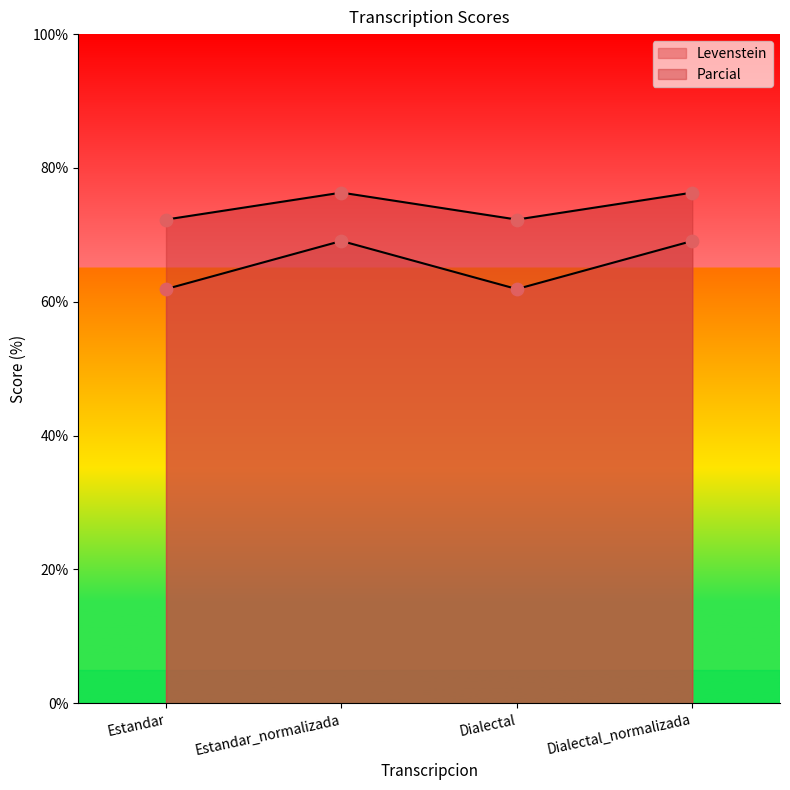

Which series has the largest total across all categories?

Levenstein